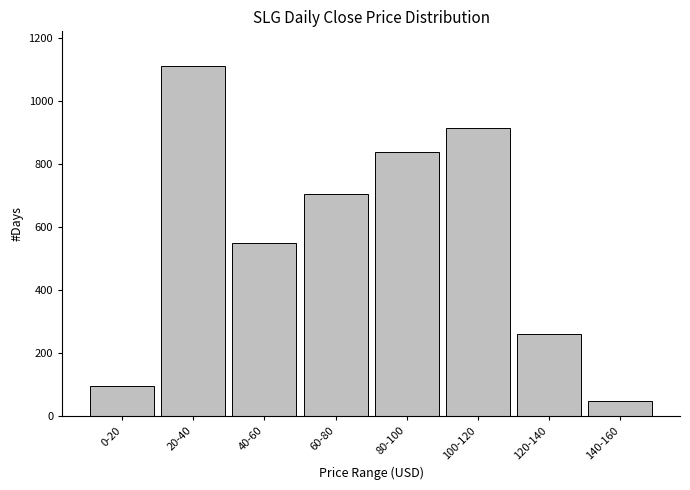

Reading left to right, list all the values displayed in this chart.

0-20=97	20-40=1111	40-60=551	60-80=706	80-100=840	100-120=916	120-140=261	140-160=49